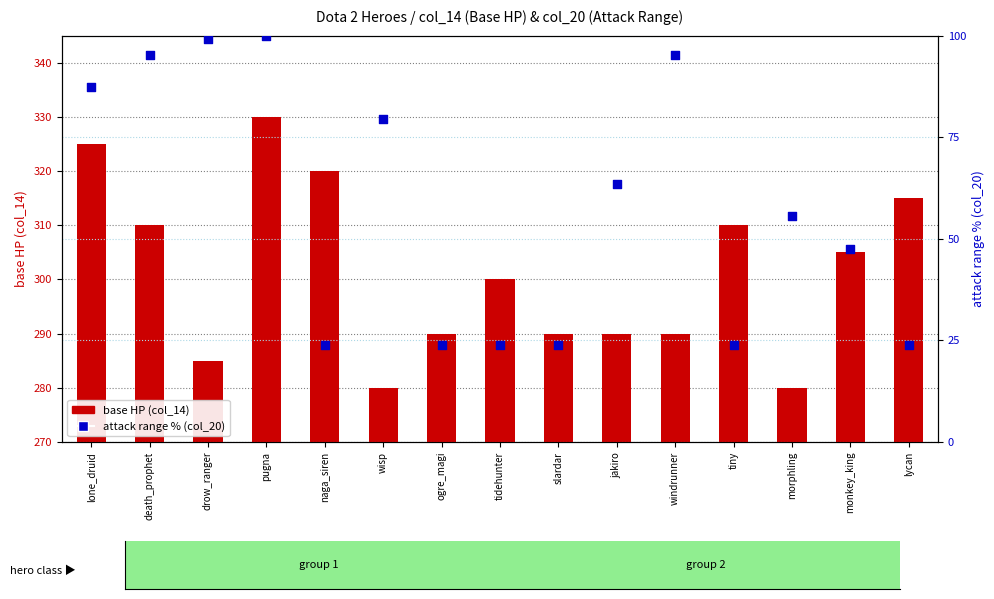

What is the total value across all series at naga_siren?

343.8